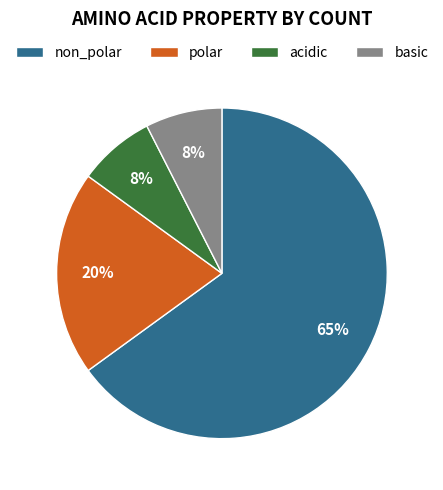

Which slice is the largest?

non_polar